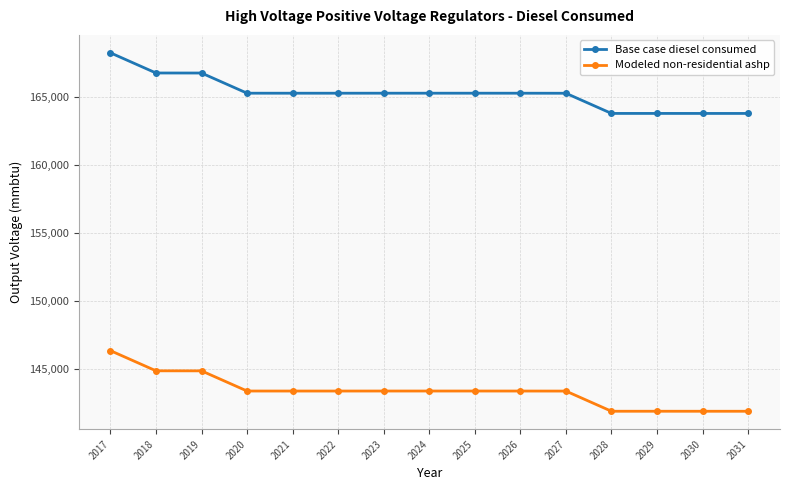

What are all the series names shown in the legend?

Base case diesel consumed, Modeled non-residential ashp